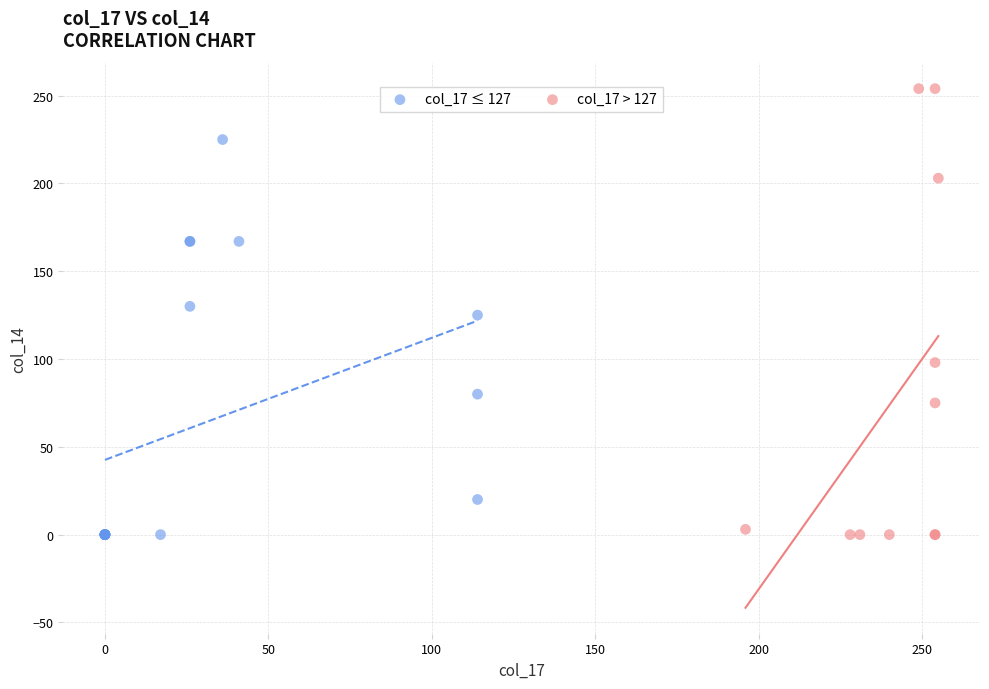

What are all the series names shown in the legend?

col_17 ≤ 127, col_17 > 127